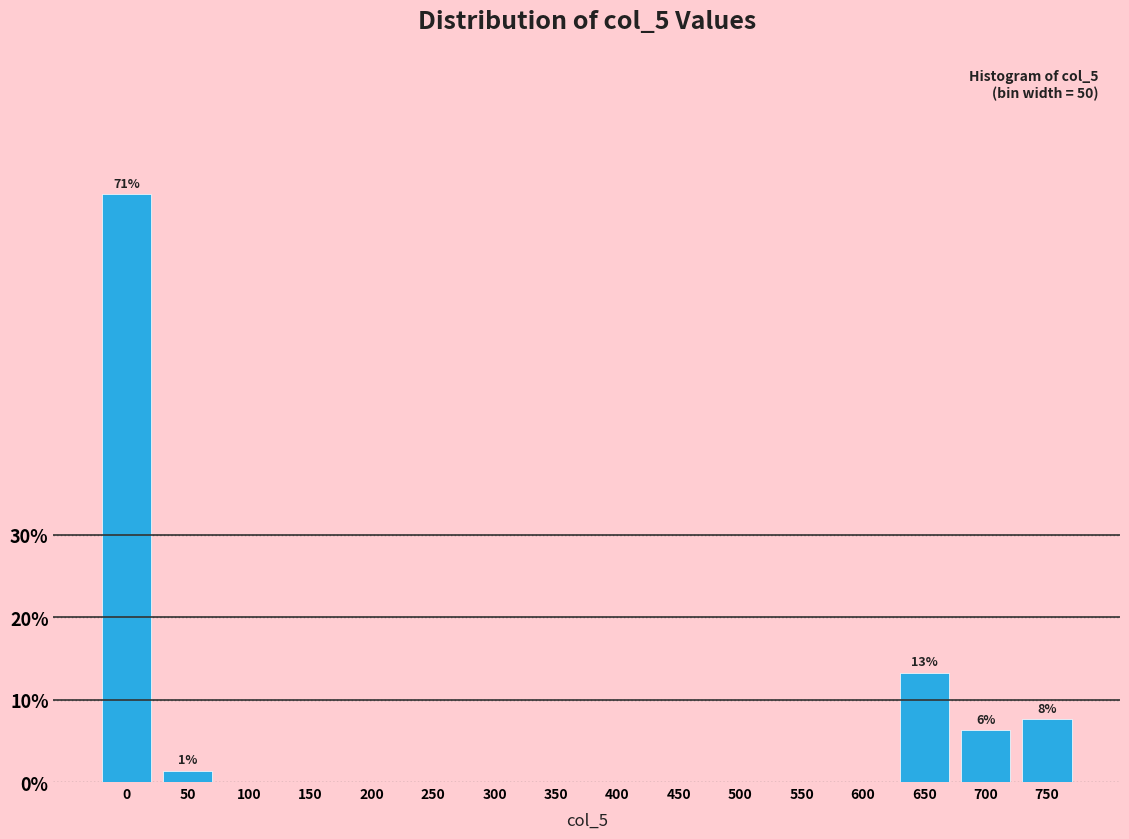

Reading left to right, list all the values displayed in this chart.

0=71.3	50=1.4	100=0.0	150=0.0	200=0.0	250=0.0	300=0.0	350=0.0	400=0.0	450=0.0	500=0.0	550=0.0	600=0.0	650=13.3	700=6.3	750=7.7